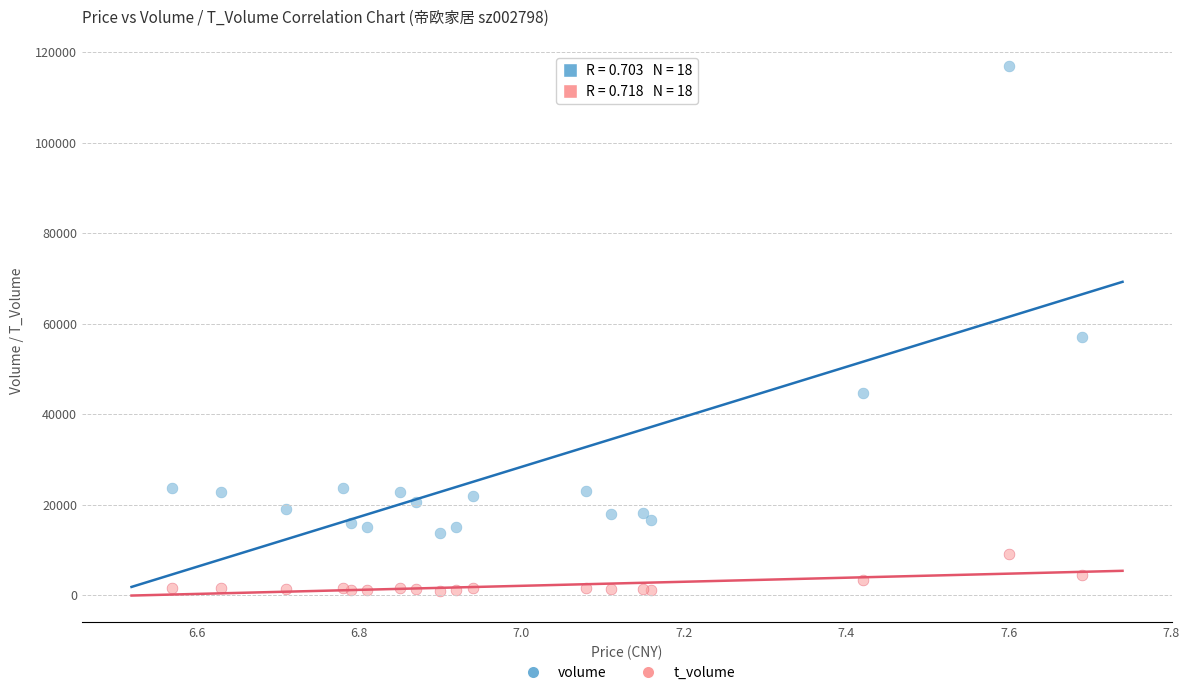

In the volume series, what Y value is closest to 65372?

57063